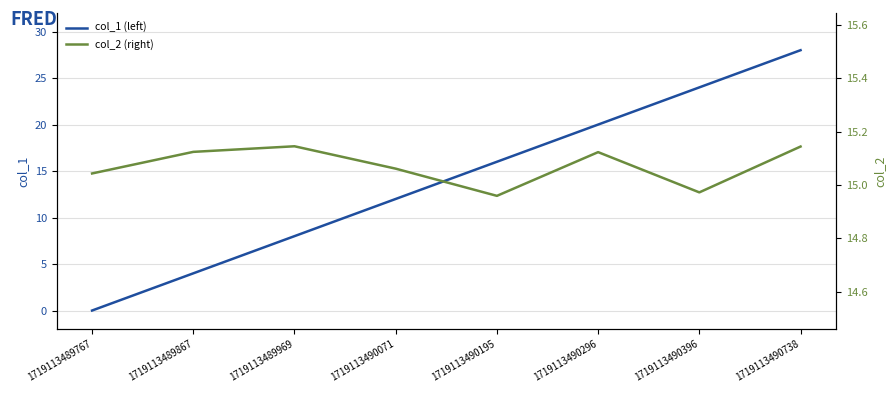

What is the value of the col_1 (left) point at the 5th from the left?

16.0